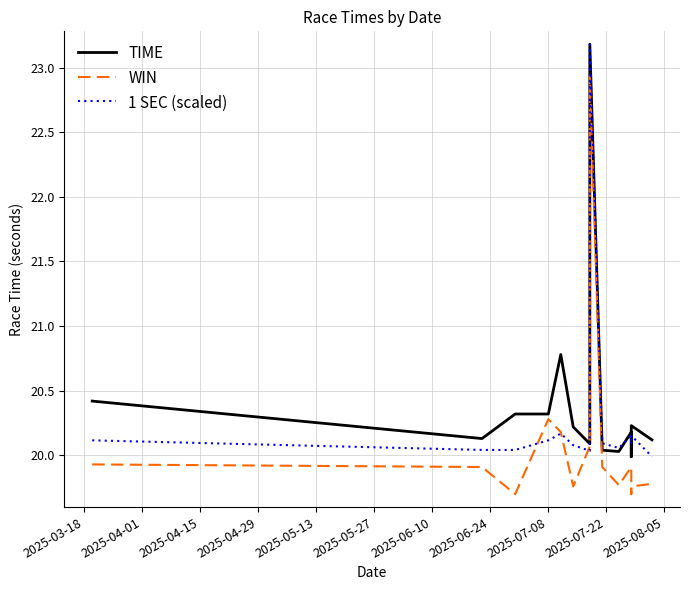

Reading left to right, extract all data points from this chart.

TIME: 20.4	20.1	20.3	20.3	20.8	20.2	20.1	23.2	20.0	20.0	20.2	20.0	20.2	20.1
WIN: 19.9	19.9	19.7	20.3	20.2	19.8	20.1	22.9	19.9	19.8	19.9	19.7	19.8	19.8
1 SEC (scaled): 20.1	20.0	20.0	20.1	20.2	20.1	20.0	23.2	20.1	20.1	20.2	20.1	20.2	20.0